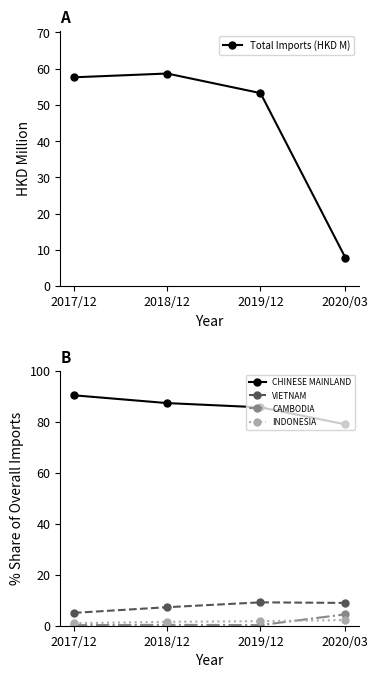

Rank the series at 2018/12 from highest to lowest value.

CHINESE MAINLAND, Total Imports (HKD M), VIETNAM, INDONESIA, CAMBODIA